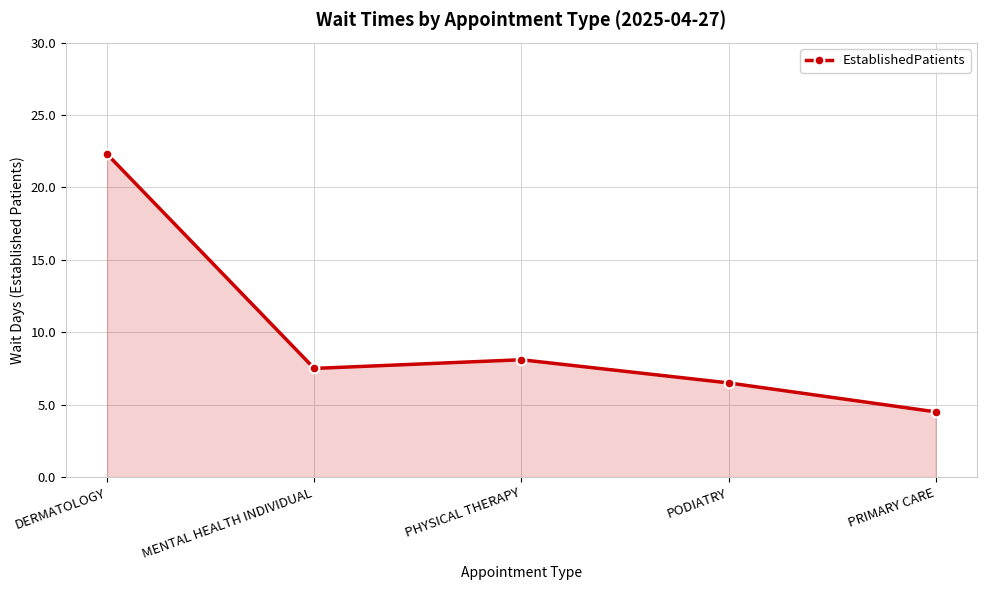

What is the label of the 5th point from the right?

DERMATOLOGY